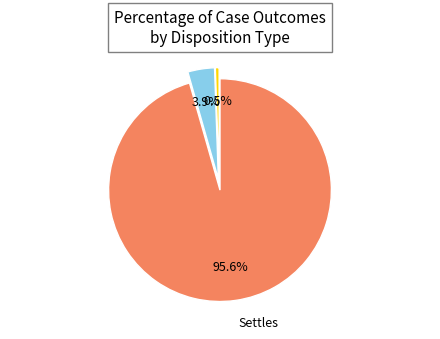

Does any single category account for the majority?

Yes